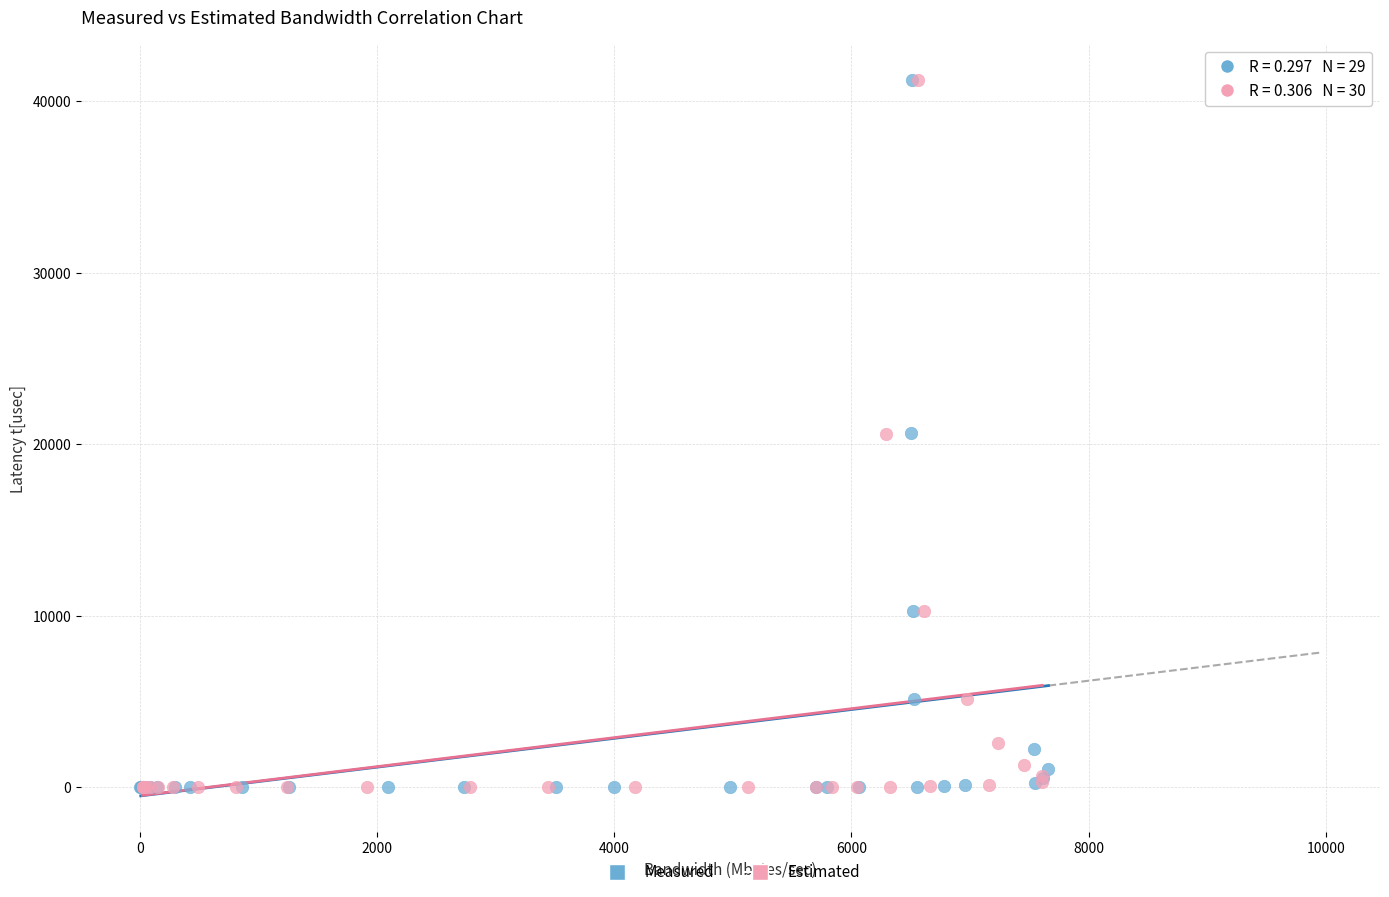

Which series has the widest spread of Y values?

Measured